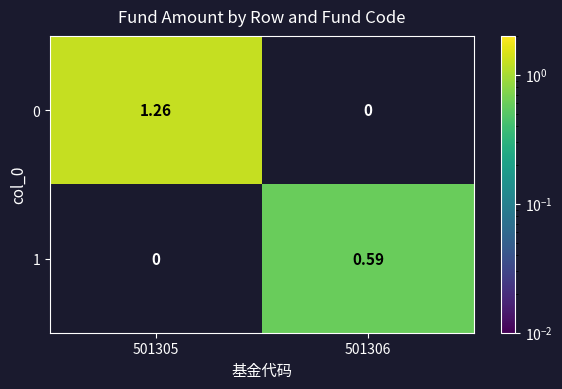

Is the value of 0 at 501305 greater than the value of 1 at 501306?

Yes